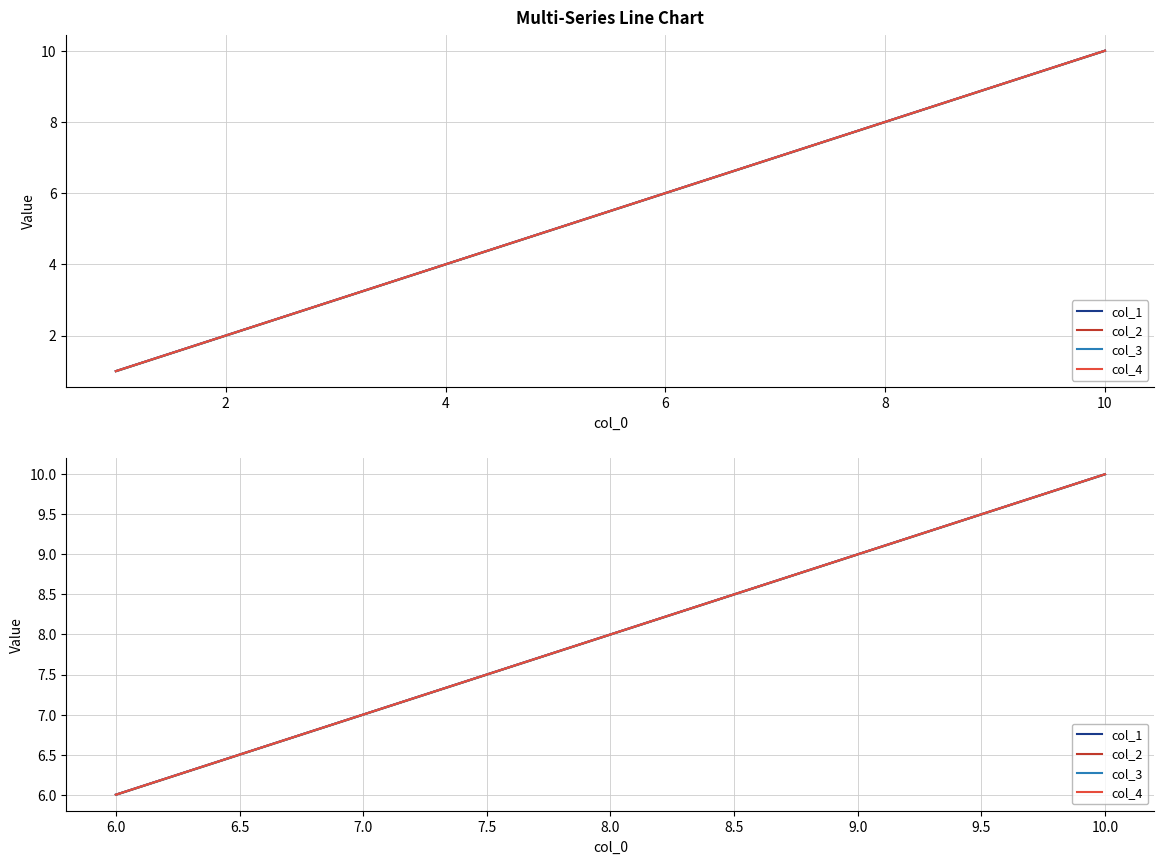

At 6.0, list the series in order from smallest to largest.

col_1, col_2, col_3, col_4